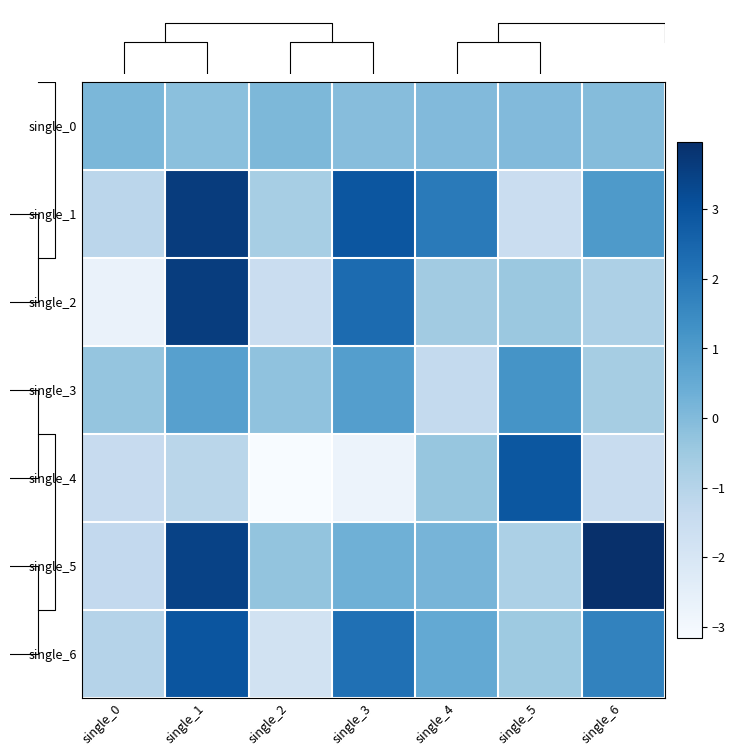

Reading left to right, list all the values displayed in this chart.

single_0: single_0=0.1	single_1=-0.2	single_2=0.1	single_3=-0.1	single_4=-0.0	single_5=-0.0	single_6=-0.0
single_1: single_0=-1.1	single_1=3.6	single_2=-0.7	single_3=2.9	single_4=1.9	single_5=-1.5	single_6=1.0
single_2: single_0=-2.7	single_1=3.6	single_2=-1.5	single_3=2.3	single_4=-0.6	single_5=-0.4	single_6=-0.8
single_3: single_0=-0.3	single_1=0.8	single_2=-0.2	single_3=0.9	single_4=-1.3	single_5=1.2	single_6=-0.7
single_4: single_0=-1.4	single_1=-1.1	single_2=-3.2	single_3=-2.7	single_4=-0.4	single_5=2.9	single_6=-1.5
single_5: single_0=-1.3	single_1=3.5	single_2=-0.3	single_3=0.3	single_4=0.2	single_5=-0.8	single_6=4.0
single_6: single_0=-1.0	single_1=3.0	single_2=-1.8	single_3=2.2	single_4=0.6	single_5=-0.5	single_6=1.7